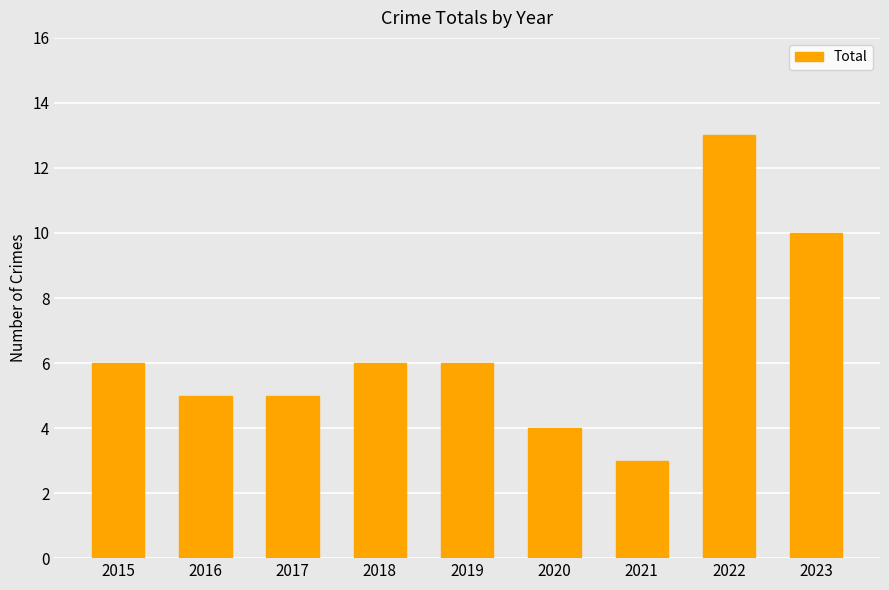

What is the sum of all values?

58